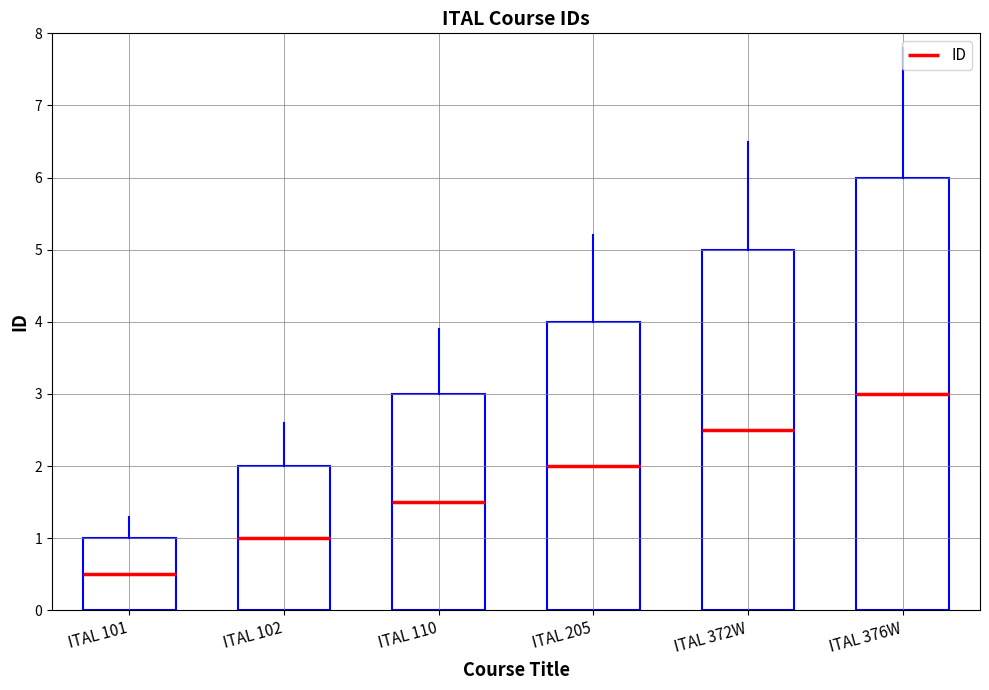

What position from the right is ITAL 372W?

2